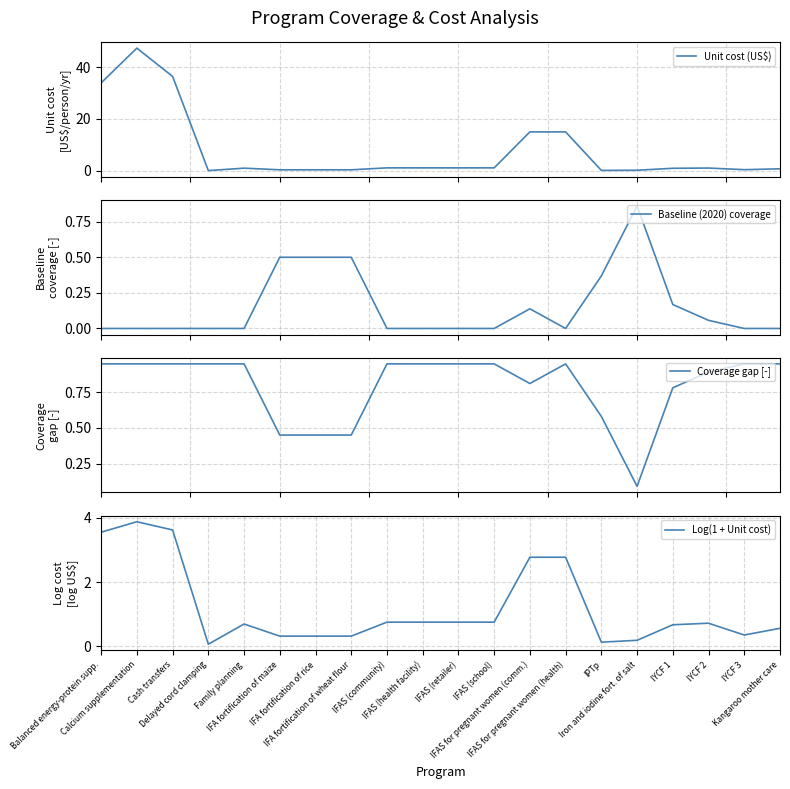

The Coverage gap [-] series shows 1.7 at IFAS (health facility). True or false?

False